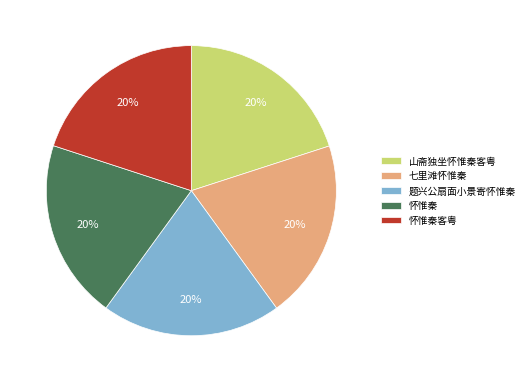

Is there a majority slice in this chart?

No